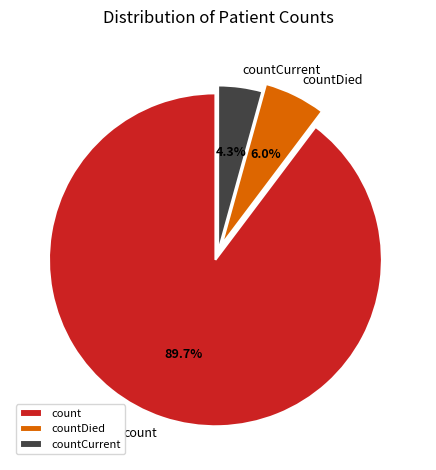

What is the total percentage of countDied and count?

95.7%